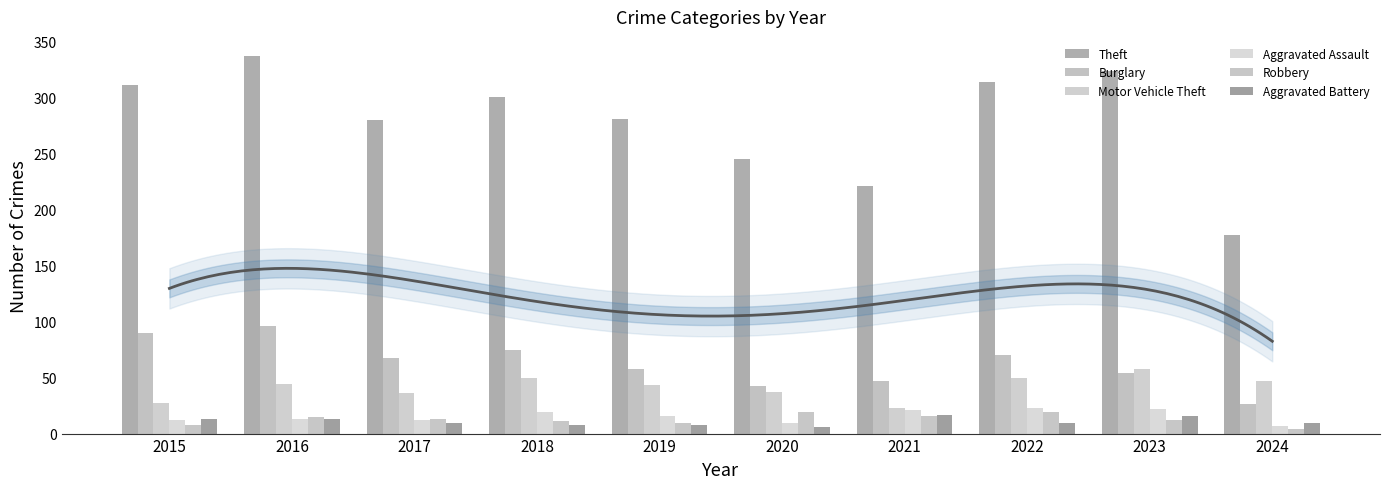

Which category has the lowest value in the Theft series?

2024